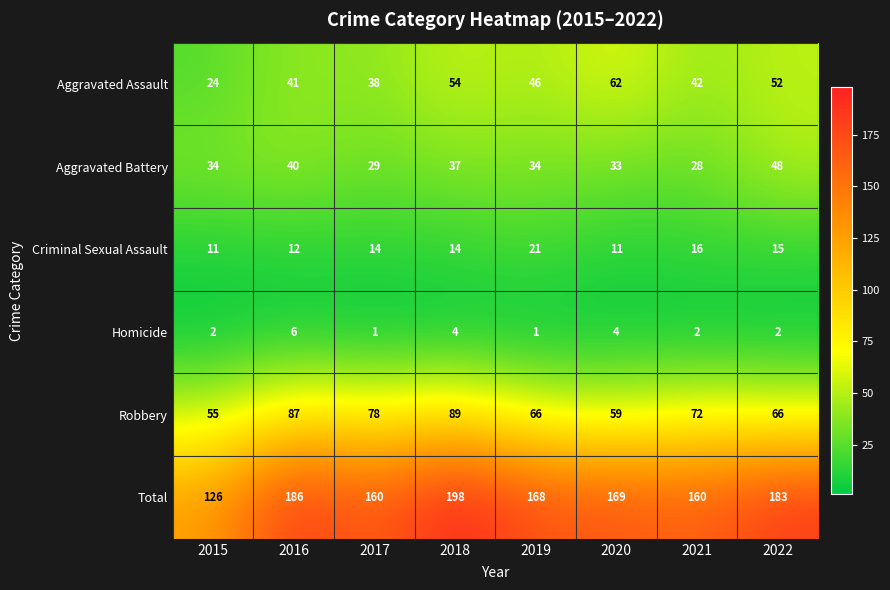

True or false: Homicide has a value of 6 at 2018.

False